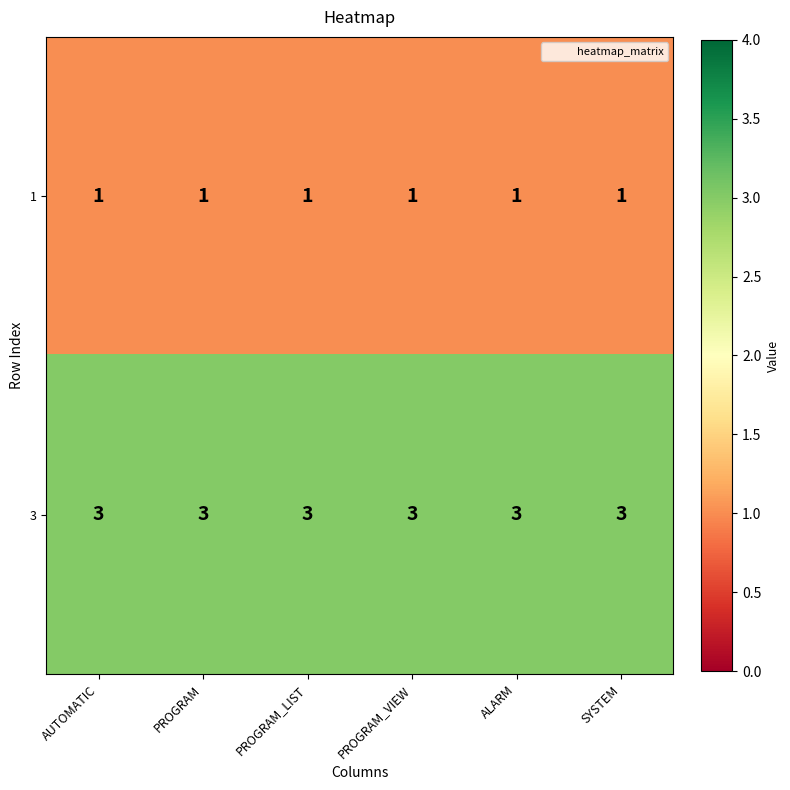

The 1 series shows 2 at AUTOMATIC. True or false?

False